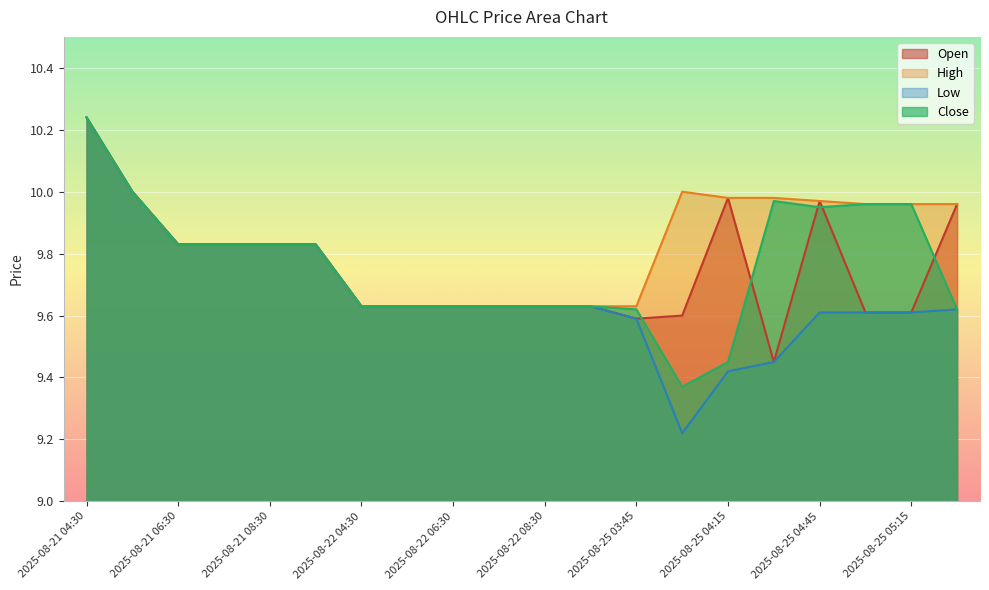

What are all the series names shown in the legend?

Open, High, Low, Close